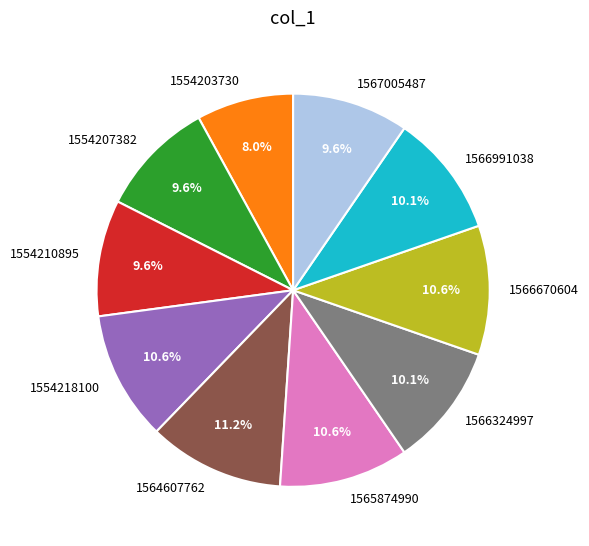

True or false: 1564607762 accounts for 1% of the total.

False